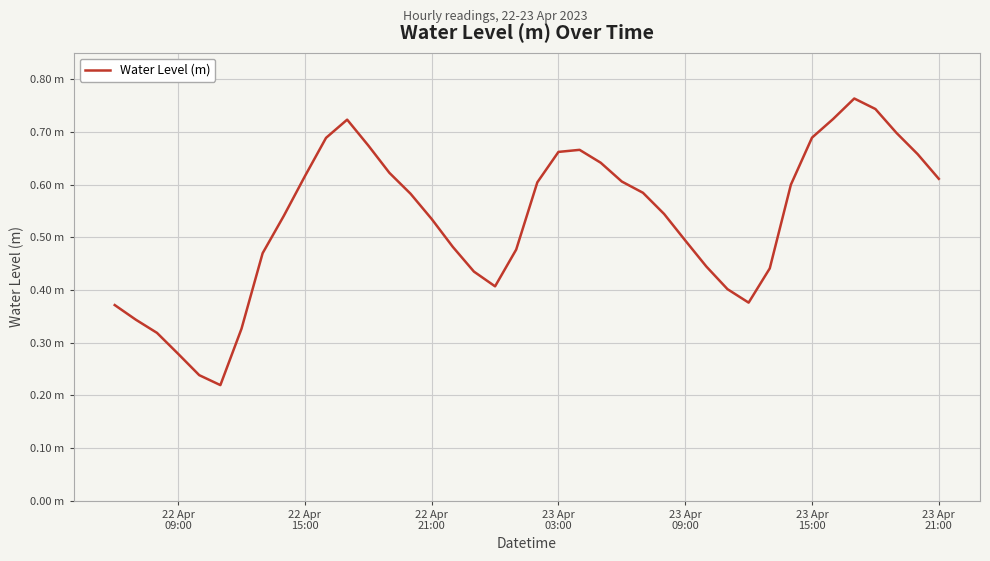

Is this an area chart (filled region under the line)?

No